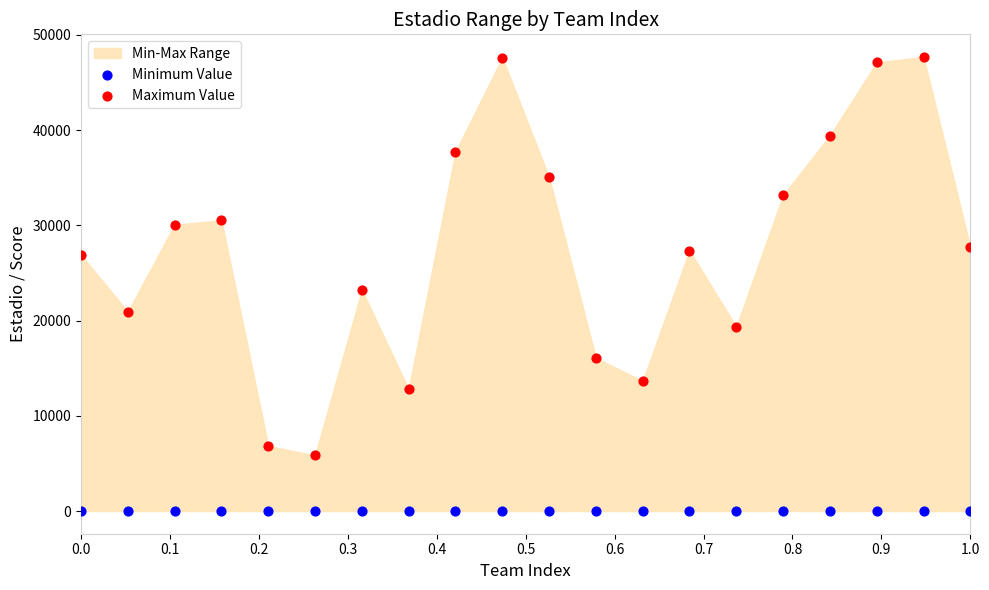

Across all data points, what is the range of Y values (max minus min)?

47663